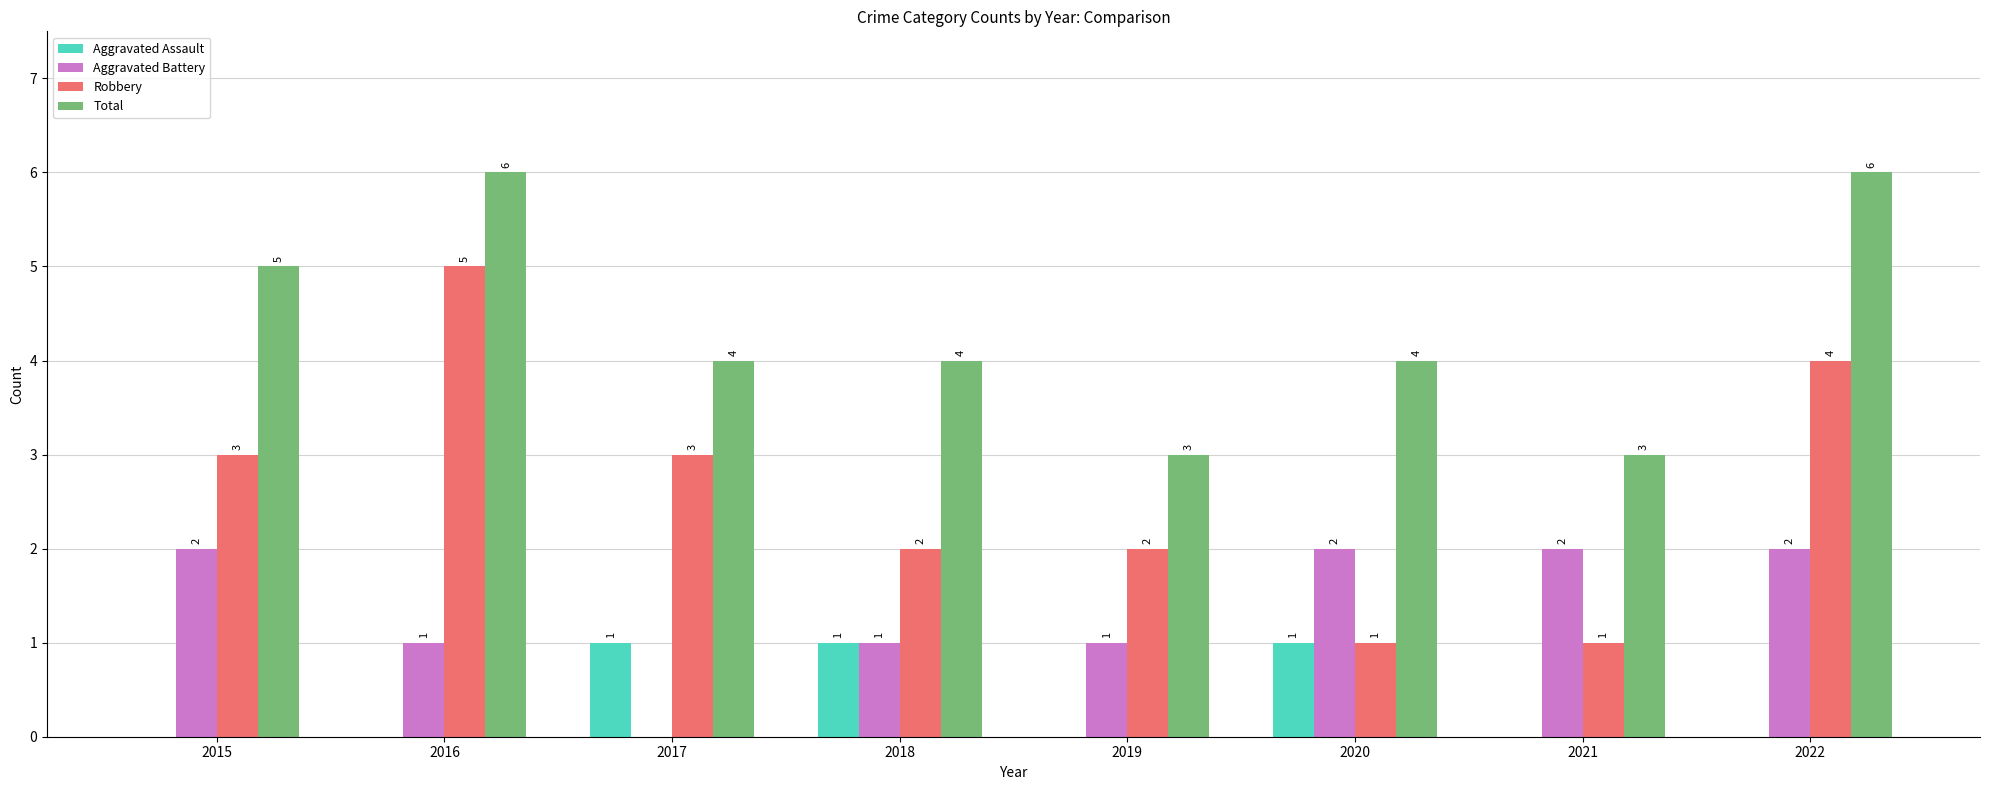

How many categories are shown in the chart?

8